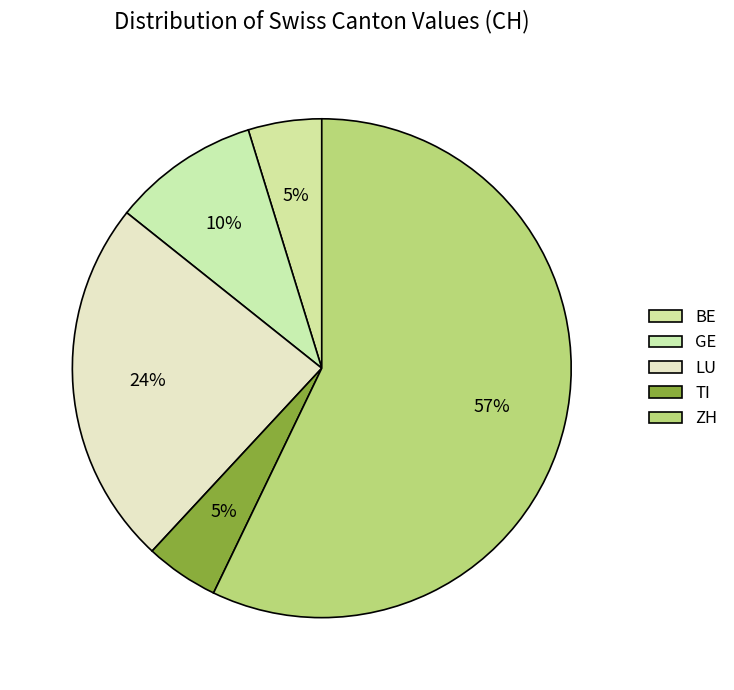

What is the smallest slice in the pie chart?

BE